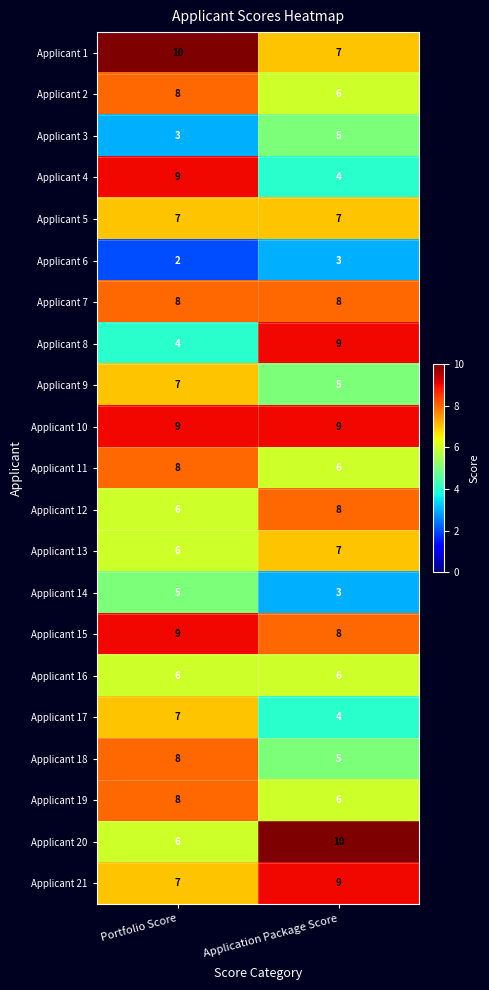

True or false: Applicant 1 has a value of 7 at Application Package Score.

True